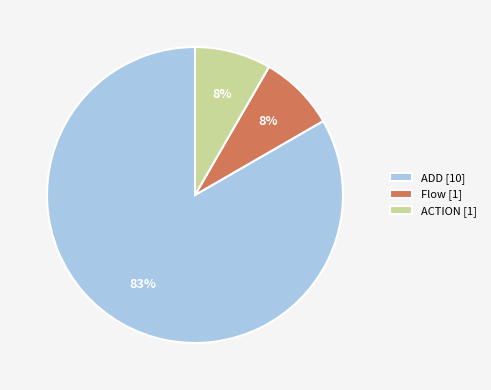

Do ADD [10] and ACTION [1] together represent more than half of the pie?

Yes